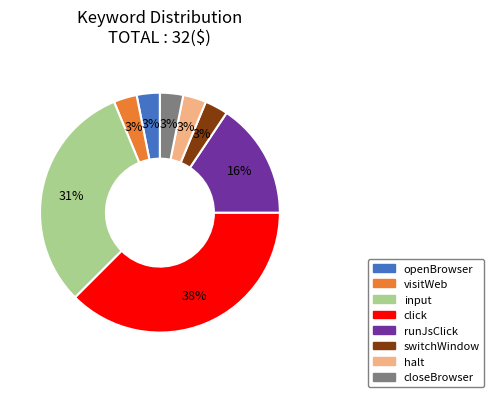

True or false: input accounts for 17% of the total.

False